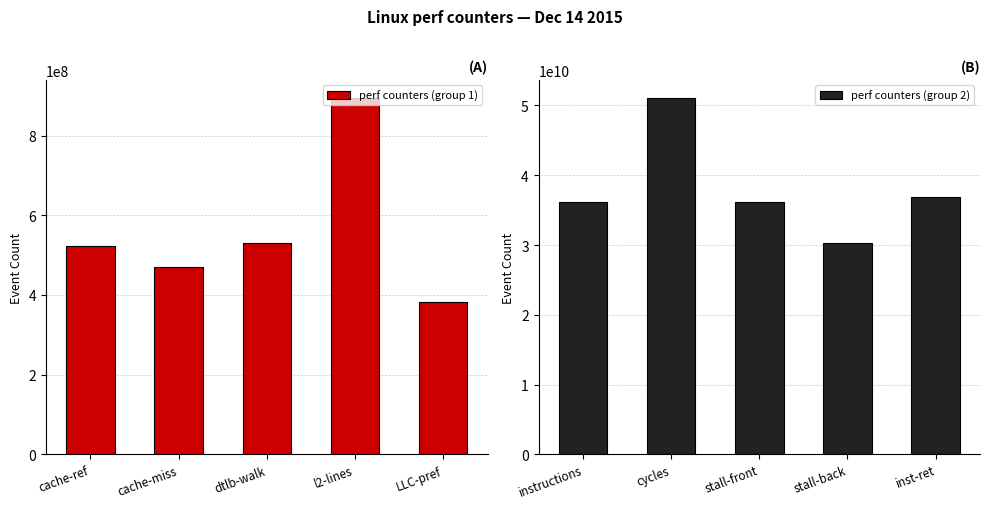

The perf counters (group 1) series shows 531293489 at dtlb-walk. True or false?

True